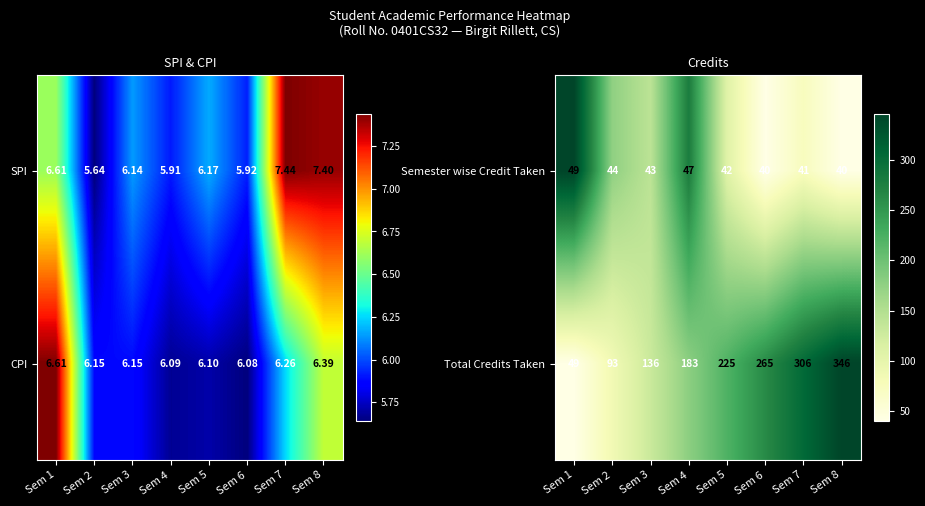

What is the average value of the Semester wise Credit Taken series?

43